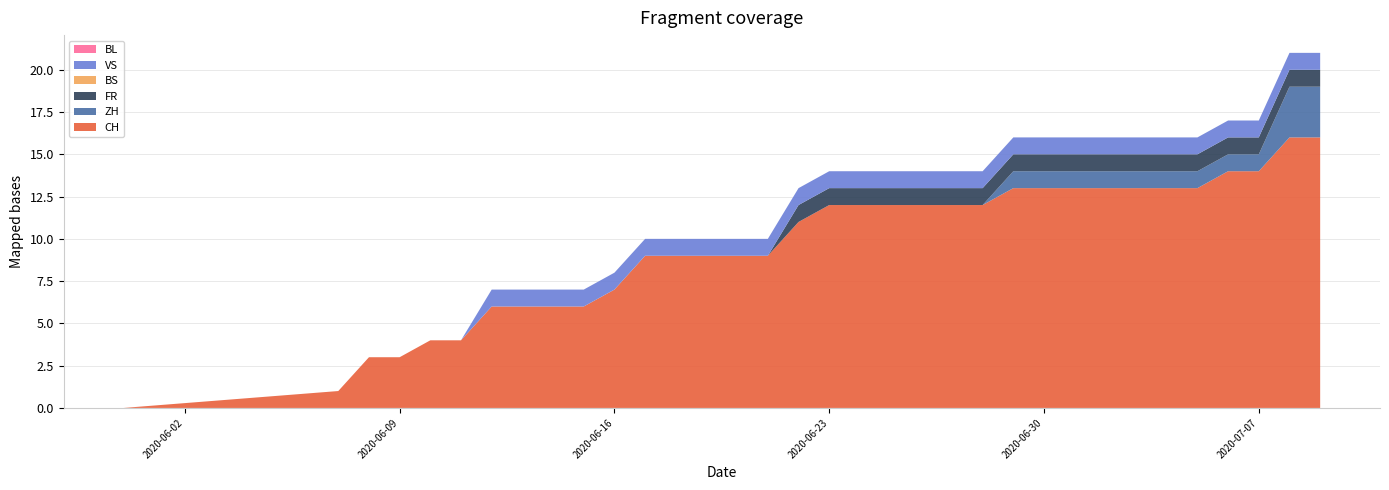

Reading right to left, list all the values displayed in this chart.

CH: 16	16	14	14	13	13	13	13	13	13	13	12	12	12	12	12	12	11	9	9	9	9	9	7	6	6	6	6	4	4	3	3	1	0
ZH: 3	3	1	1	1	1	1	1	1	1	1	0	0	0	0	0	0	0	0	0	0	0	0	0	0	0	0	0	0	0	0	0	0	0
FR: 1	1	1	1	1	1	1	1	1	1	1	1	1	1	1	1	1	1	0	0	0	0	0	0	0	0	0	0	0	0	0	0	0	0
BS: 0	0	0	0	0	0	0	0	0	0	0	0	0	0	0	0	0	0	0	0	0	0	0	0	0	0	0	0	0	0	0	0	0	0
VS: 1	1	1	1	1	1	1	1	1	1	1	1	1	1	1	1	1	1	1	1	1	1	1	1	1	1	1	1	0	0	0	0	0	0
BL: 0	0	0	0	0	0	0	0	0	0	0	0	0	0	0	0	0	0	0	0	0	0	0	0	0	0	0	0	0	0	0	0	0	0